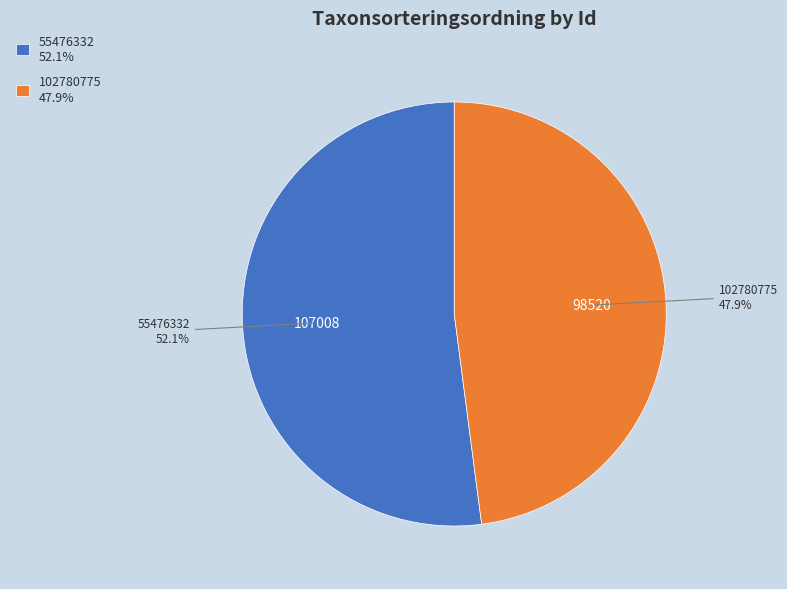

Is there a majority slice in this chart?

Yes